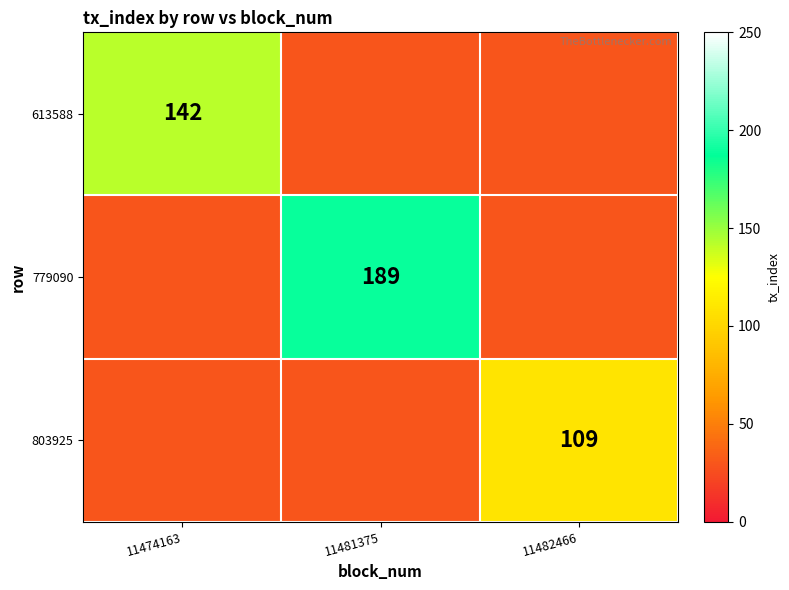

True or false: 613588 has a value of 142 at 11474163.

True